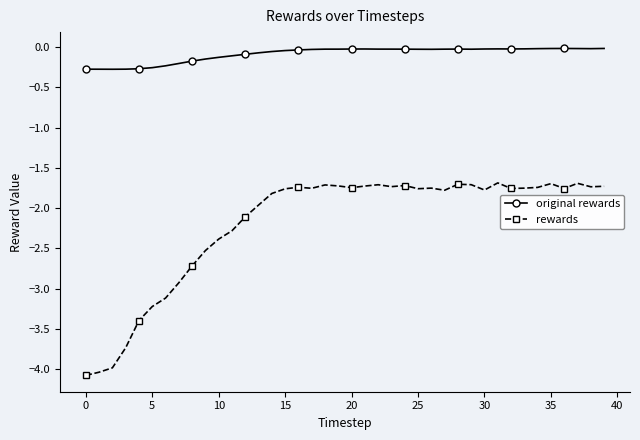

List the series in order of their peak value, lowest first.

rewards, original rewards